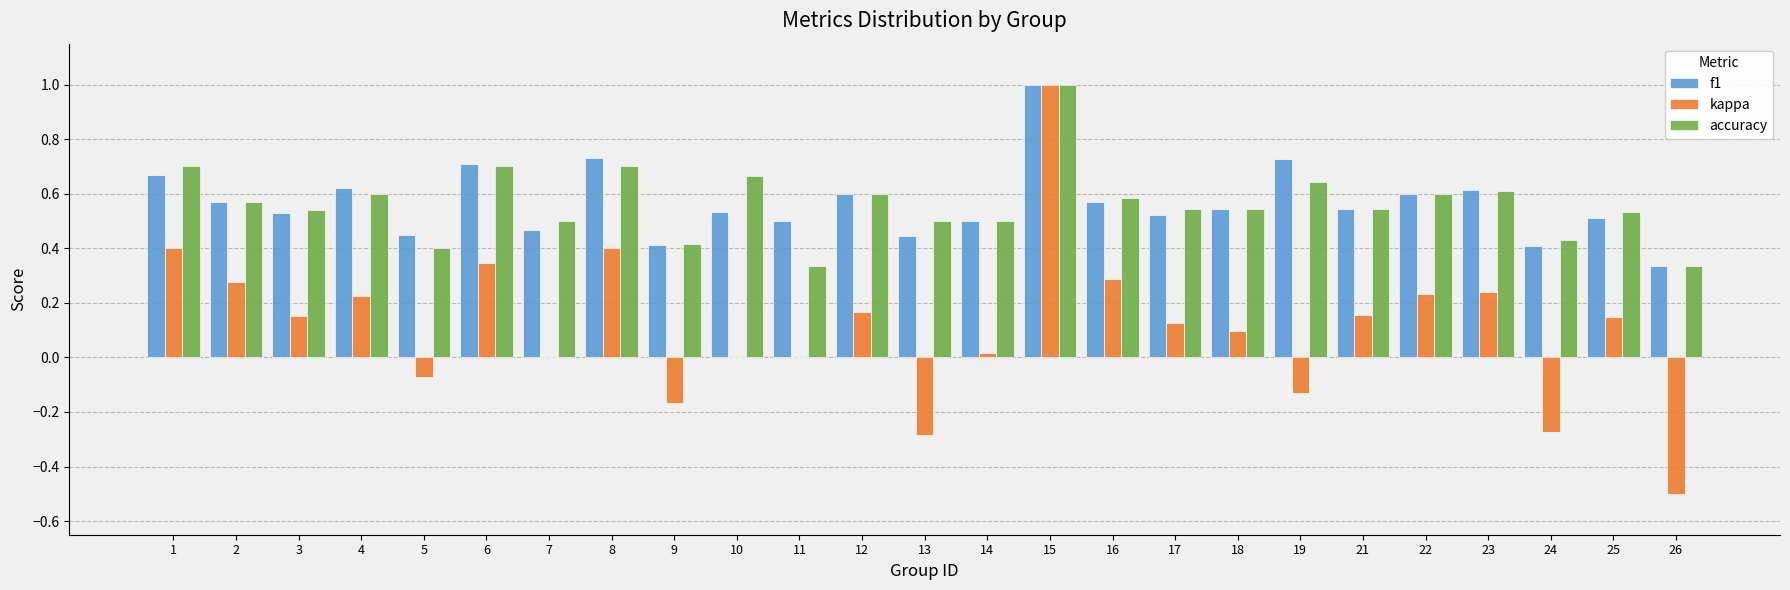

Between 8 and 26, which series saw the biggest shift?

kappa